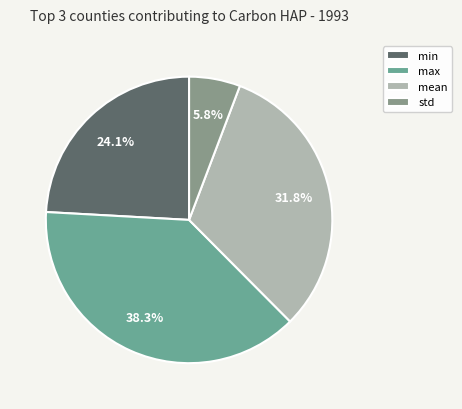

Is there a majority slice in this chart?

No